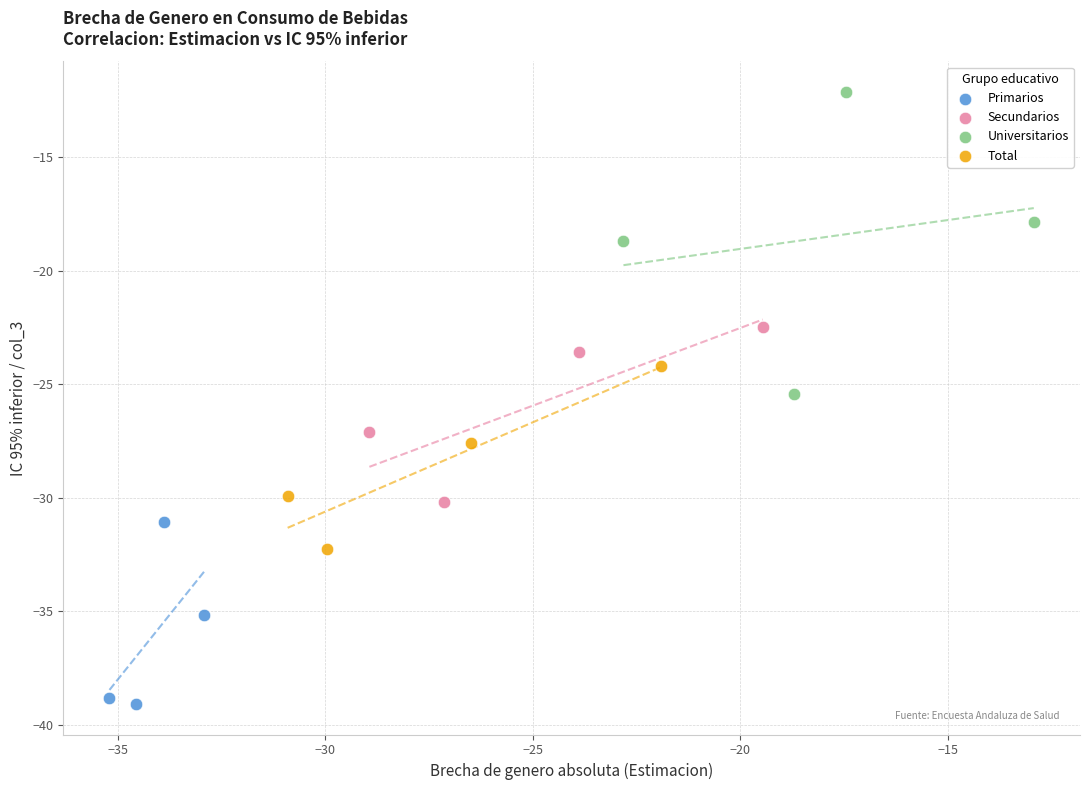

Which series reaches the minimum Y coordinate?

Primarios